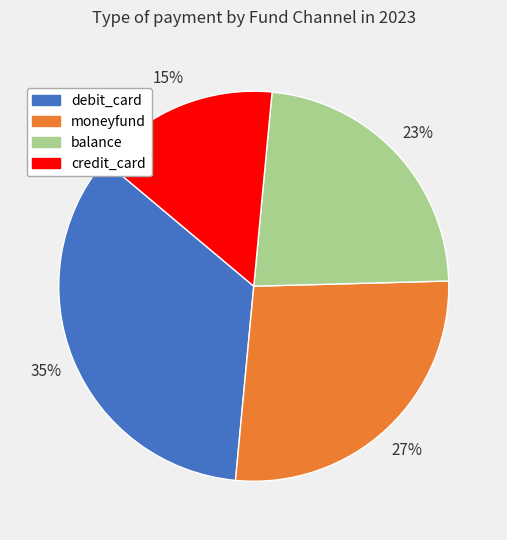

To the nearest percent, what is the combined percentage of balance and moneyfund?

50%